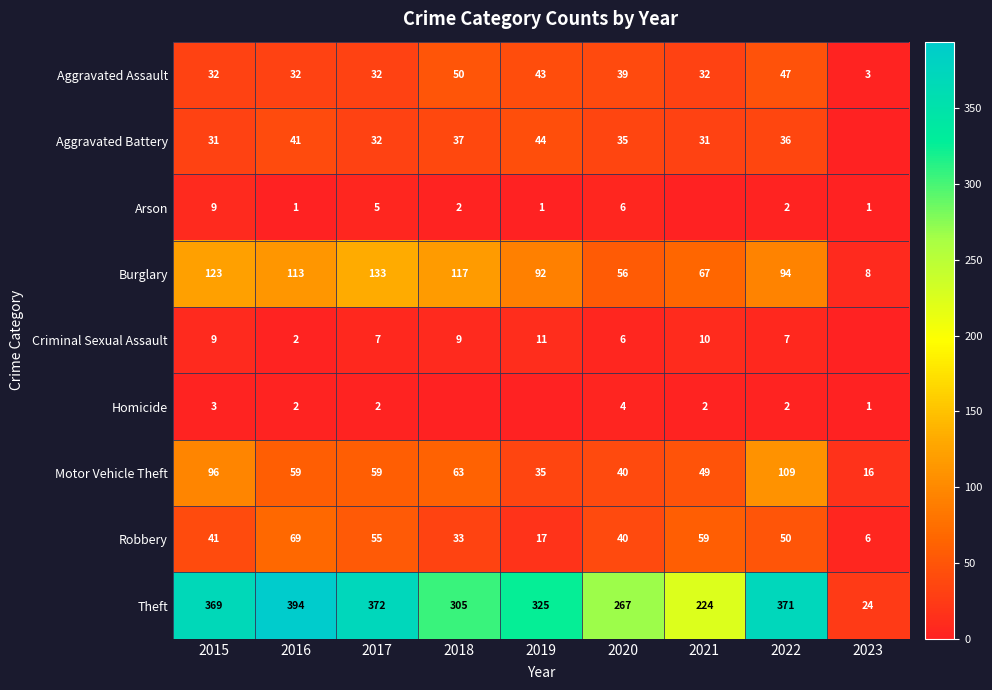

Is it true that Theft equals 372 at 2017?

True